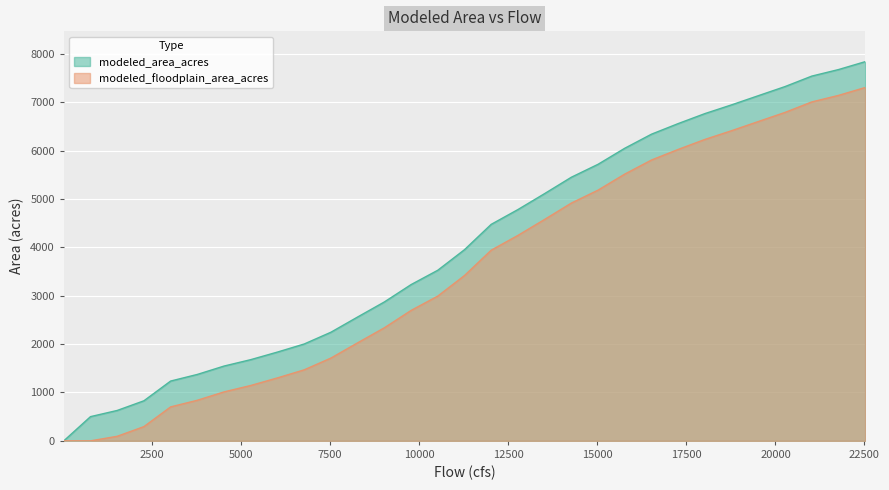

What is the total value across all series at 9770?

5926.8